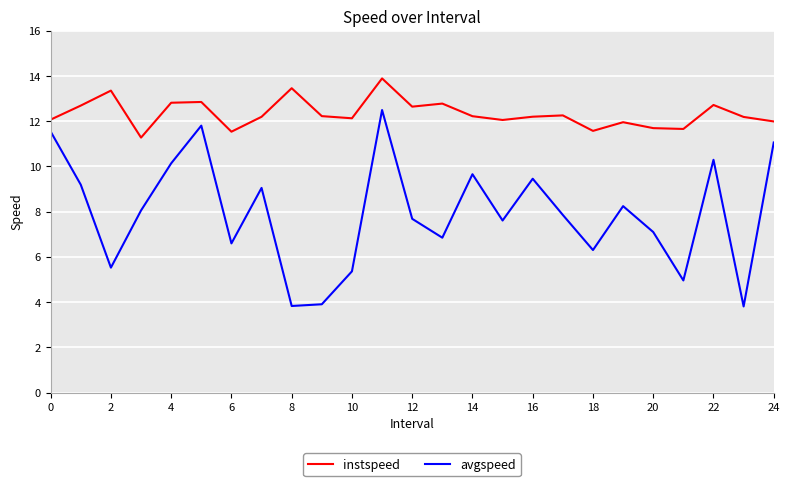

What is the maximum value shown in the chart?

13.9